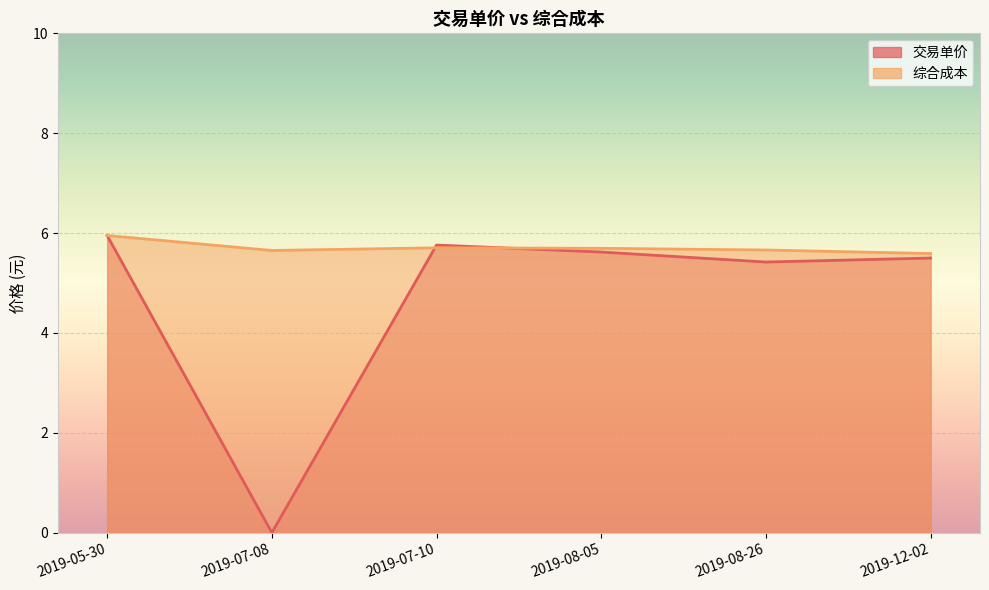

What is the value of the 综合成本 point at the 6th from the left?

5.6